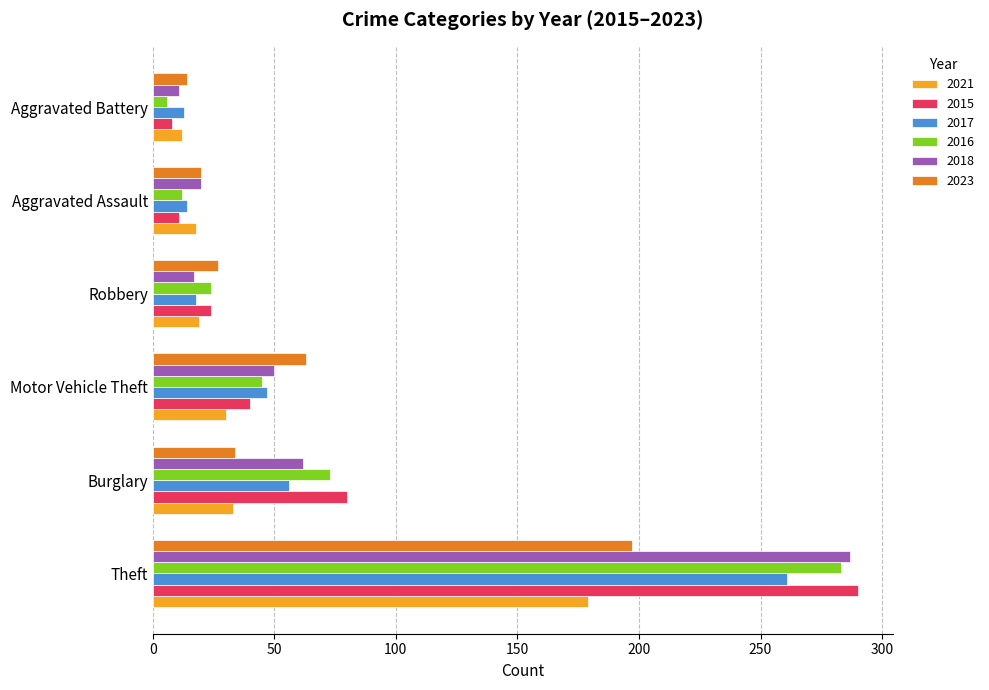

Is the value of 2015 at Theft greater than the value of 2016 at Robbery?

Yes